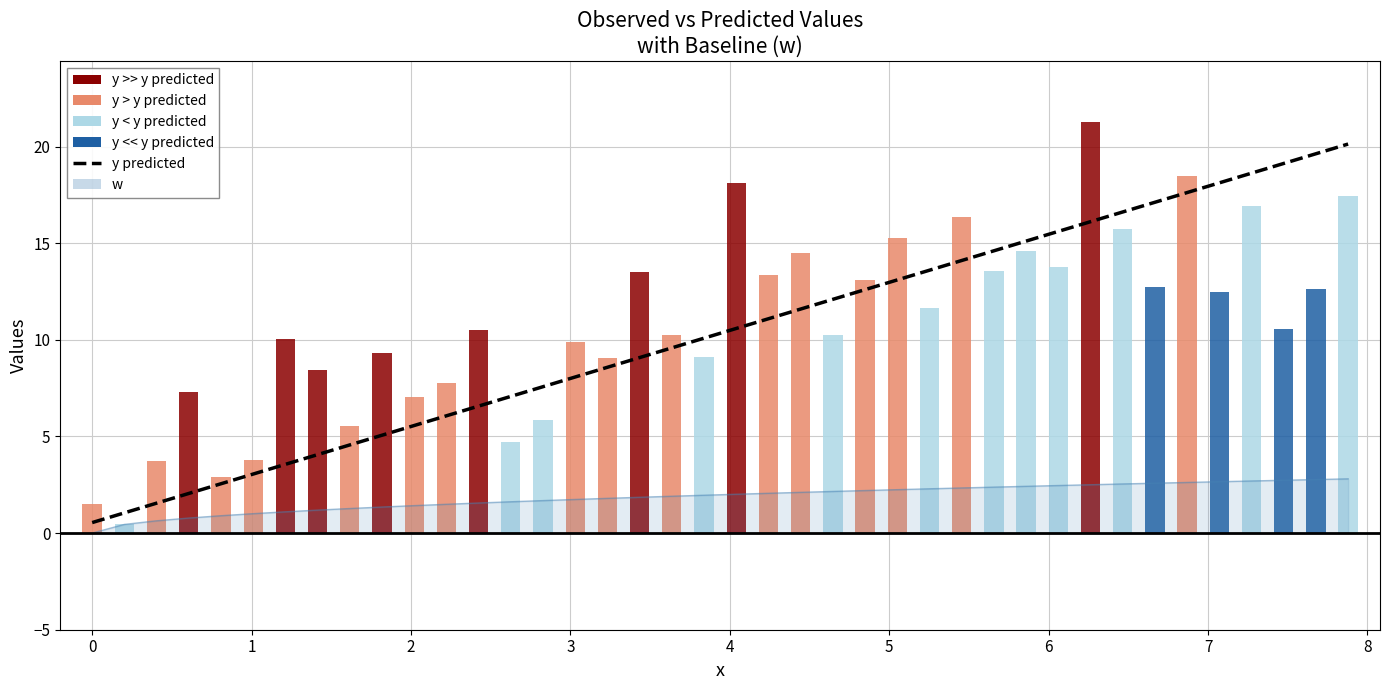

True or false: y (observed) has a value of 5.2 at 3.

False